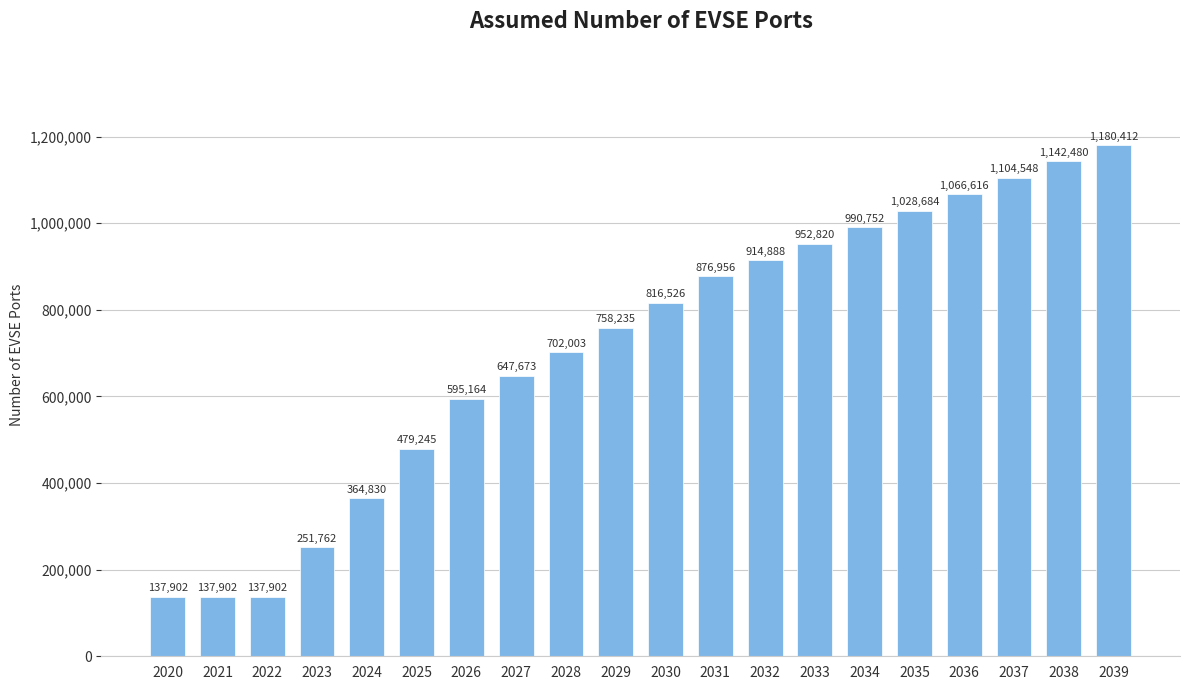

Count the number of categories in the chart.

20